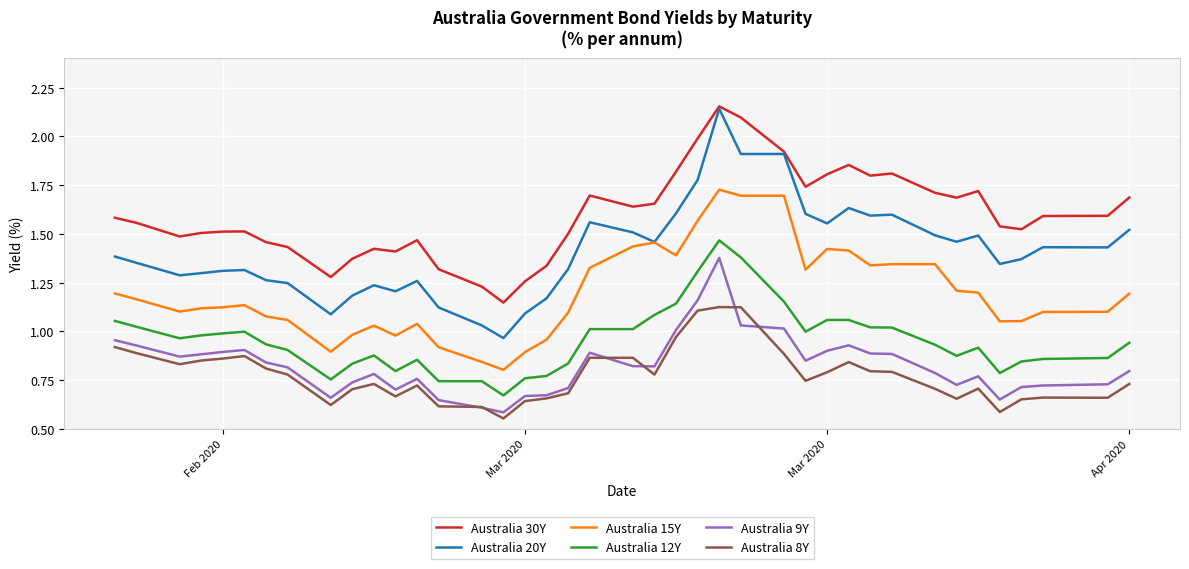

True or false: Australia 15Y and Australia 9Y cross at least once.

False